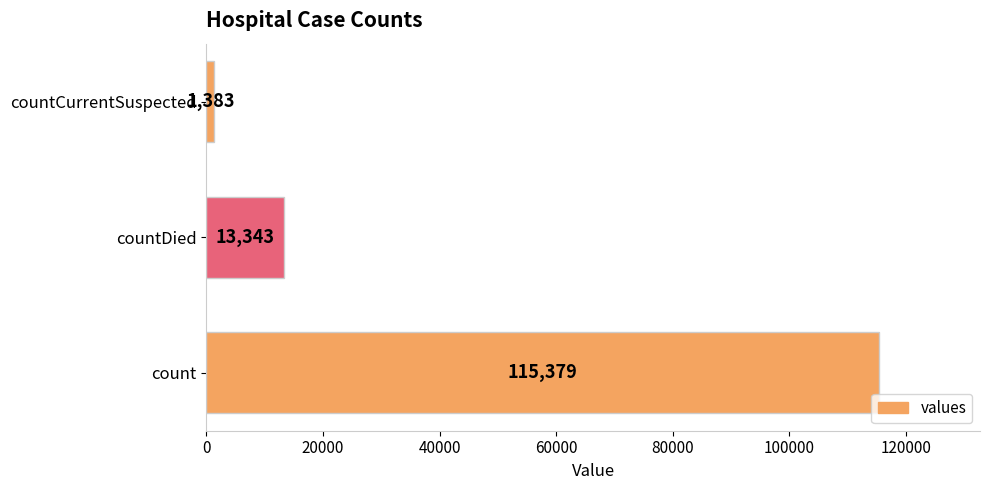

At which label is the value closest to 58381?

countDied